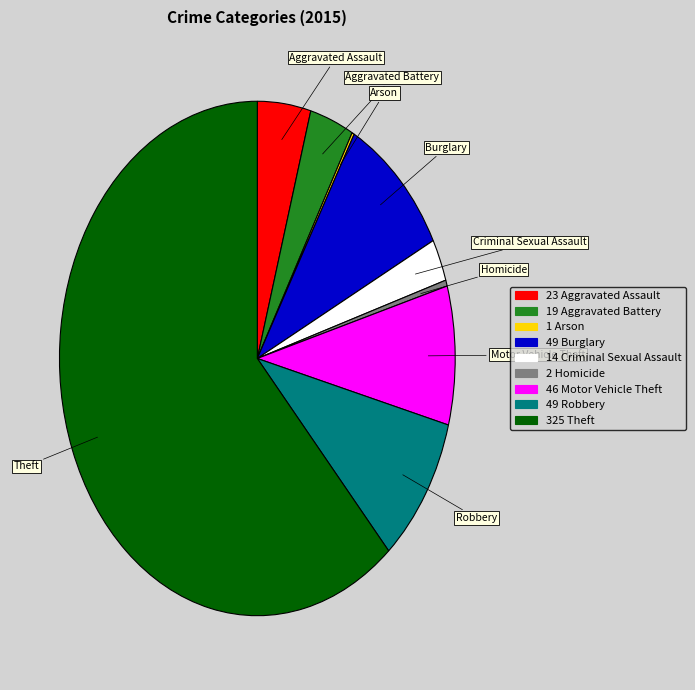

What is the smallest slice in the pie chart?

Arson